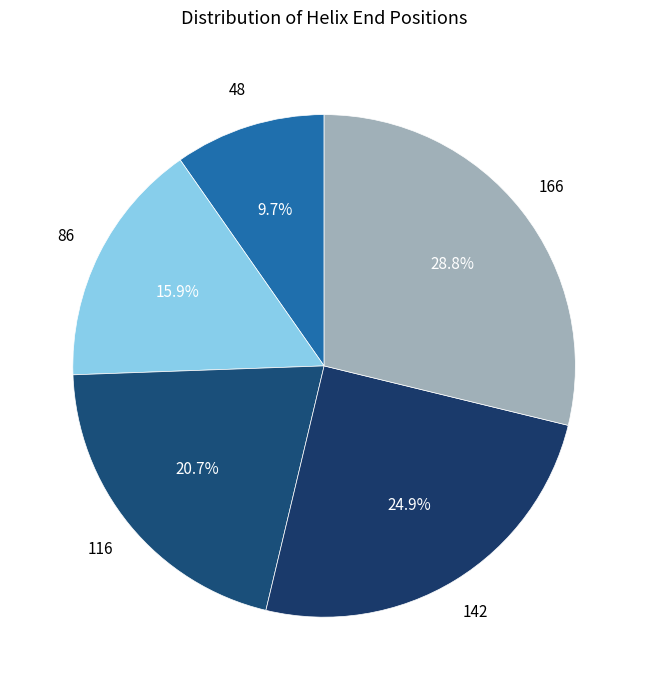

Is there a majority slice in this chart?

No